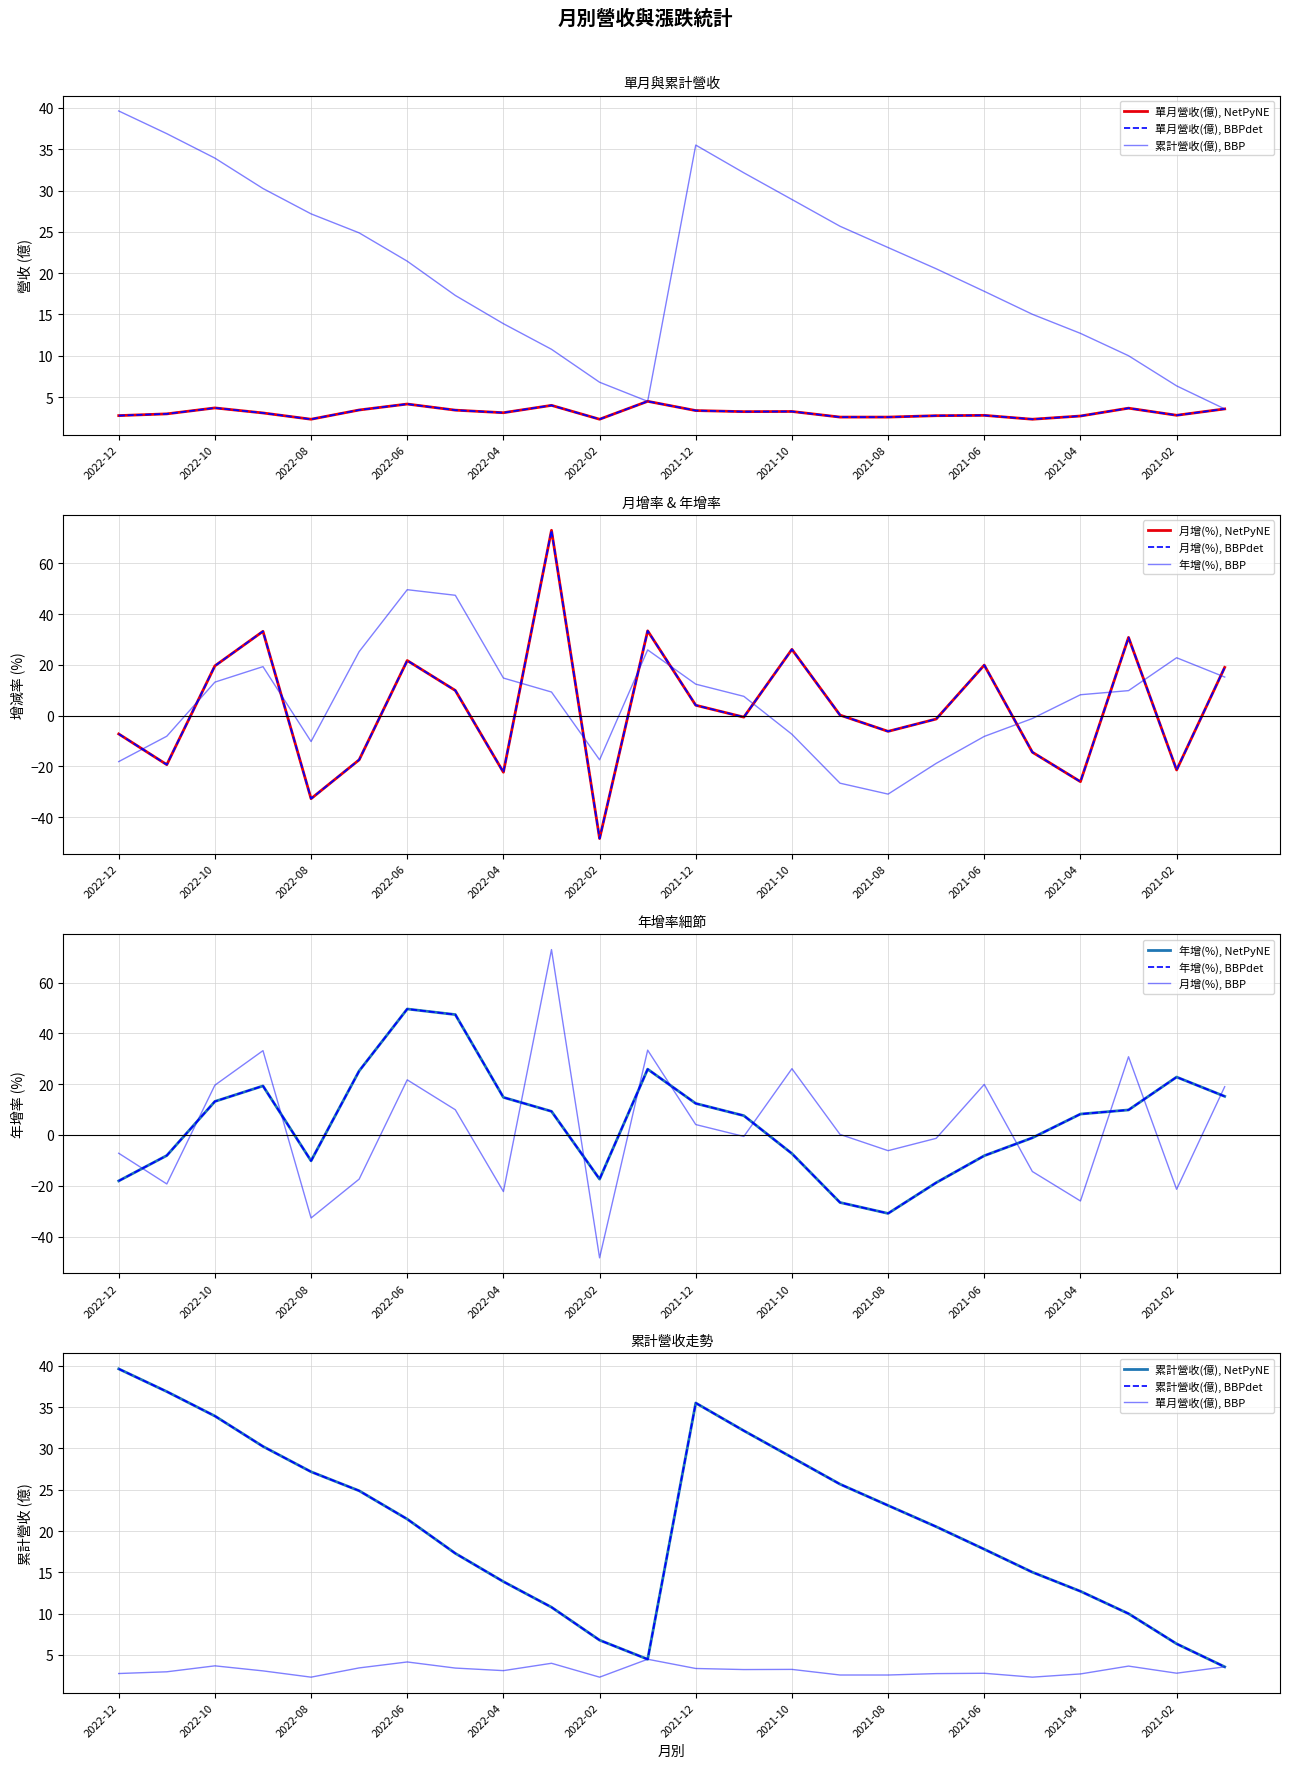

Reading left to right, transcribe all the data shown in this chart.

單月營收(億): 2.8	3.0	3.7	3.1	2.3	3.4	4.2	3.4	3.1	4.0	2.3	4.5	3.4	3.2	3.2	2.6	2.6	2.7	2.8	2.3	2.7	3.6	2.8	3.6
累計營收(億): 39.6	36.9	33.9	30.2	27.2	24.9	21.4	17.3	13.9	10.8	6.8	4.5	35.5	32.1	28.9	25.7	23.1	20.5	17.8	15.0	12.7	10.0	6.3	3.6
月增(%): -7.2	-19.3	19.6	33.2	-32.7	-17.4	21.7	9.9	-22.3	73.0	-48.4	33.4	4.1	-0.6	26.1	0.2	-6.2	-1.3	19.9	-14.4	-26.0	30.8	-21.4	19.0
年增(%): -18.1	-8.1	13.2	19.3	-10.2	25.2	49.6	47.4	14.8	9.3	-17.4	25.9	12.4	7.6	-7.3	-26.6	-30.9	-18.8	-8.2	-1.1	8.2	9.8	22.8	15.2